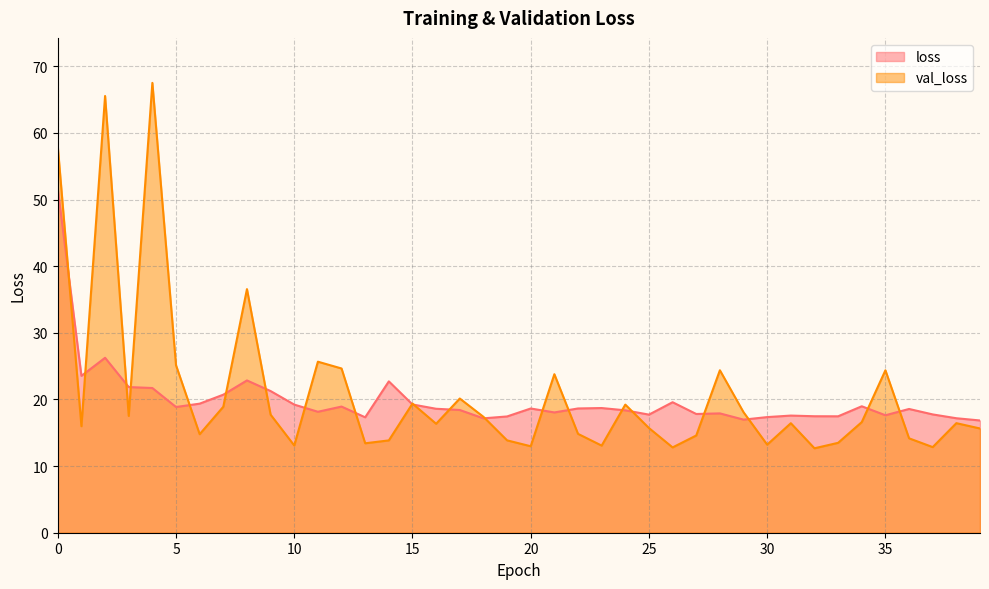

Reading left to right, list all the values displayed in this chart.

loss: 0=51.6	1=23.5	2=26.3	3=21.9	4=21.7	5=18.9	6=19.4	7=20.7	8=22.9	9=21.3	10=19.2	11=18.2	12=18.9	13=17.3	14=22.7	15=19.2	16=18.6	17=18.4	18=17.2	19=17.4	20=18.6	21=18.1	22=18.6	23=18.7	24=18.4	25=17.7	26=19.6	27=17.8	28=17.9	29=17.0	30=17.4	31=17.6	32=17.5	33=17.5	34=19.0	35=17.6	36=18.6	37=17.8	38=17.2	39=16.8
val_loss: 0=57.9	1=16.0	2=65.5	3=17.5	4=67.5	5=25.1	6=14.8	7=18.9	8=36.6	9=17.7	10=13.1	11=25.7	12=24.6	13=13.4	14=13.9	15=19.4	16=16.4	17=20.1	18=17.4	19=13.9	20=13.0	21=23.8	22=14.8	23=13.1	24=19.2	25=15.7	26=12.8	27=14.6	28=24.4	29=18.1	30=13.2	31=16.4	32=12.7	33=13.5	34=16.6	35=24.4	36=14.2	37=12.8	38=16.4	39=15.6